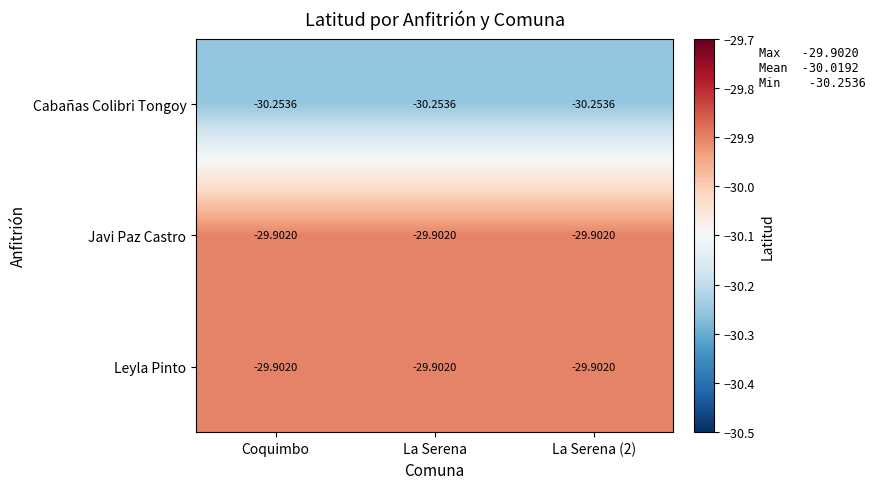

How many categories are shown in the chart?

3